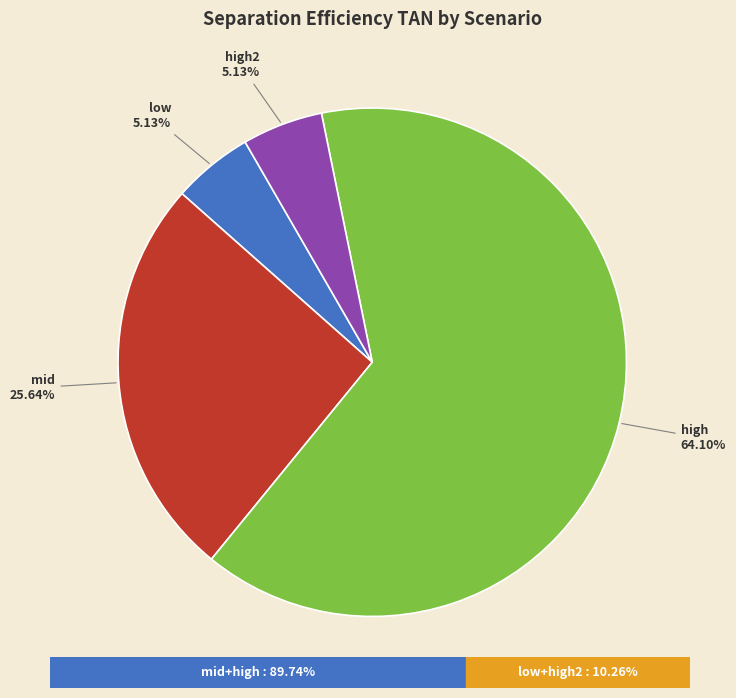

Is there a majority slice in this chart?

Yes